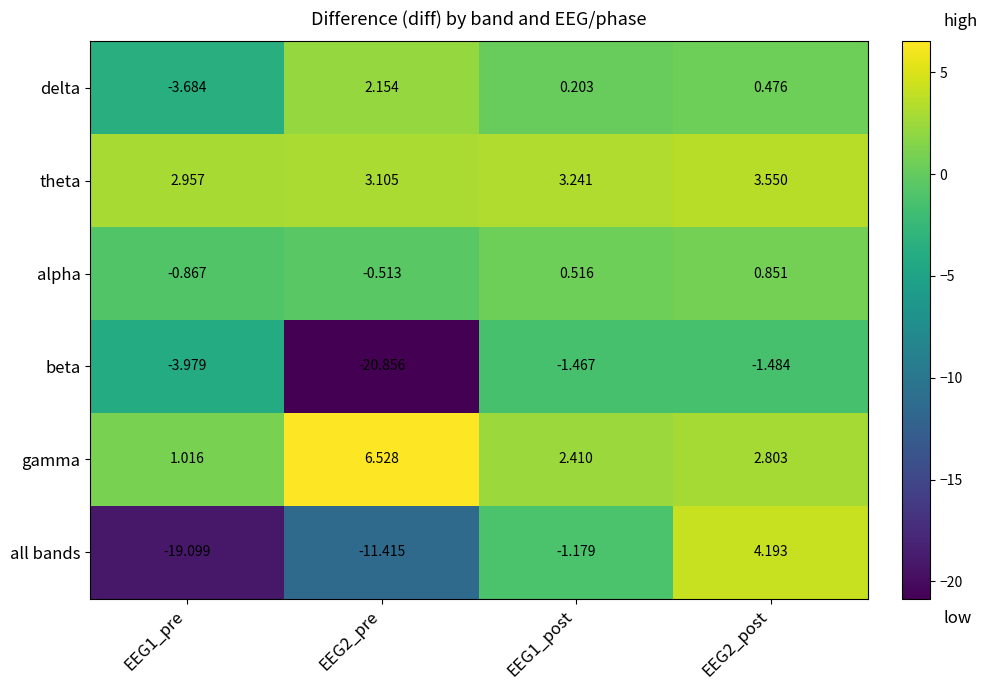

At EEG2_pre, list the series in order from largest to smallest.

gamma, theta, delta, alpha, all bands, beta